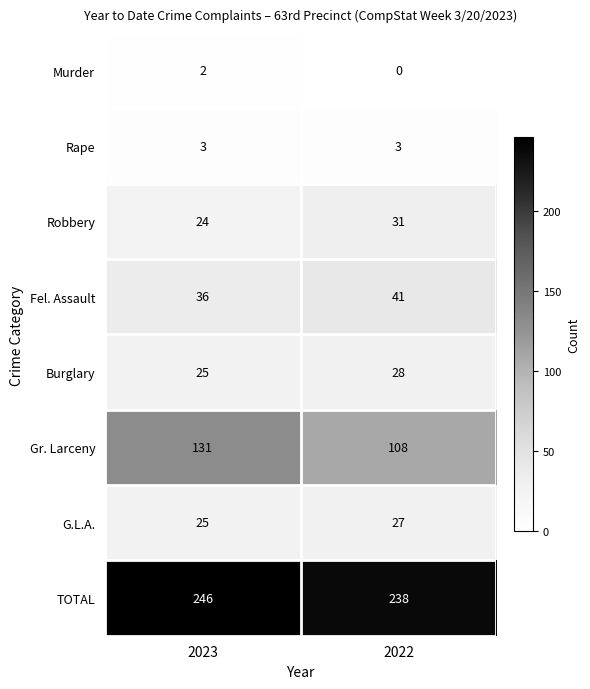

True or false: G.L.A. has a value of 44 at 2023.

False